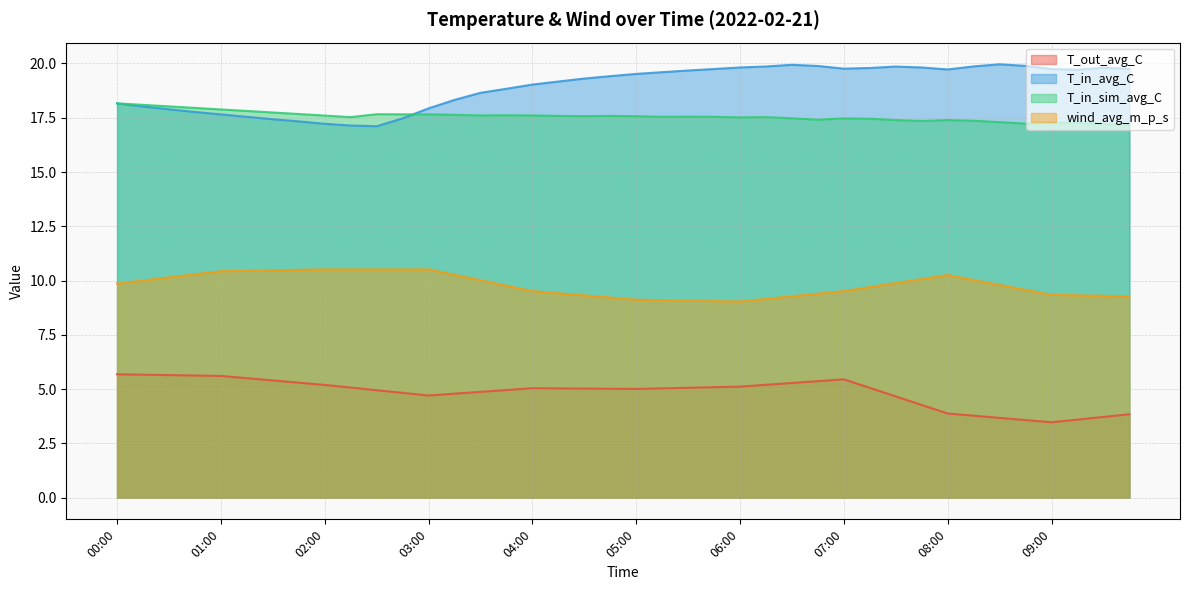

What is the label of the 22nd point from the left?

05:15